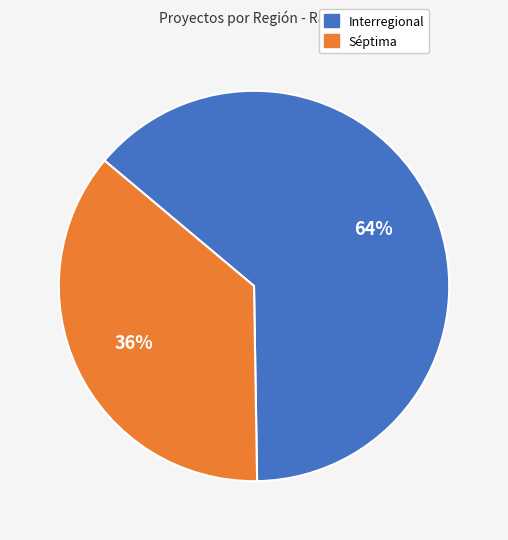

True or false: Séptima accounts for 36% of the total.

True